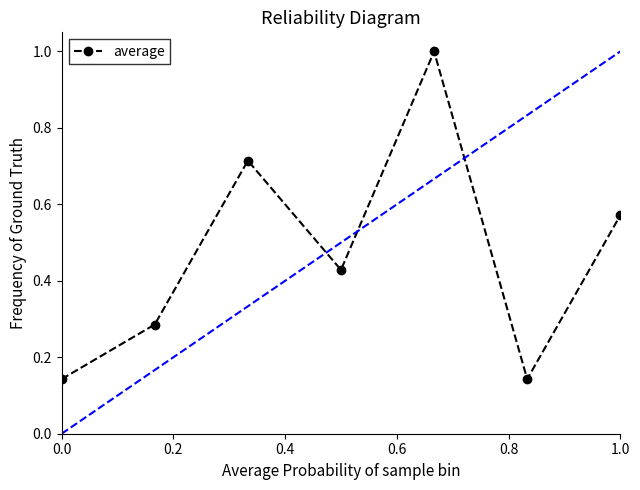

How many points are lower than both their immediate neighbors (excluding endpoints)?

2